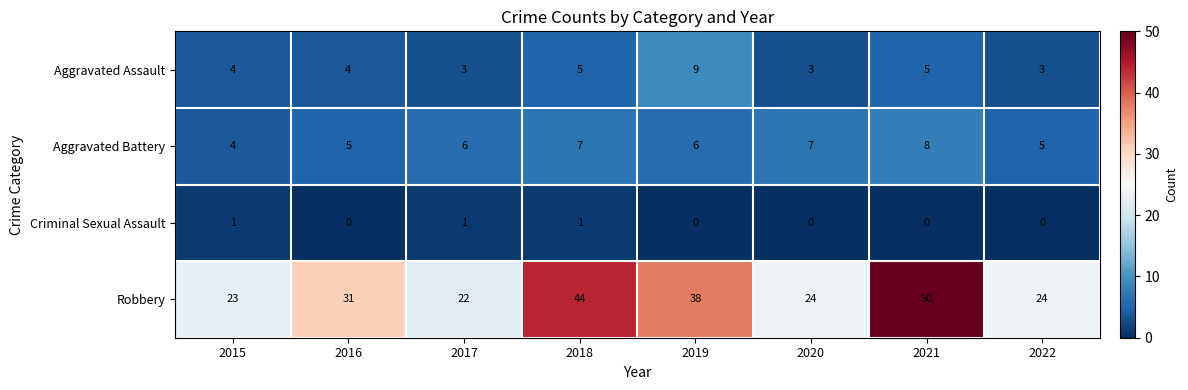

What is the sum of the Aggravated Assault values at 2017 and 2015?

7